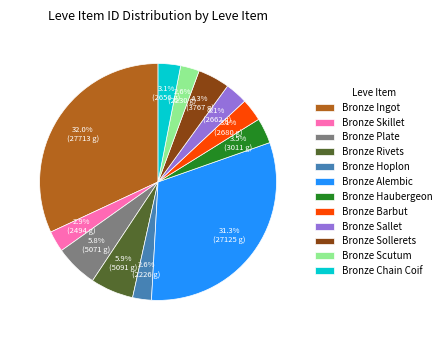

Is it true that Bronze Haubergeon is 13% of the pie?

False